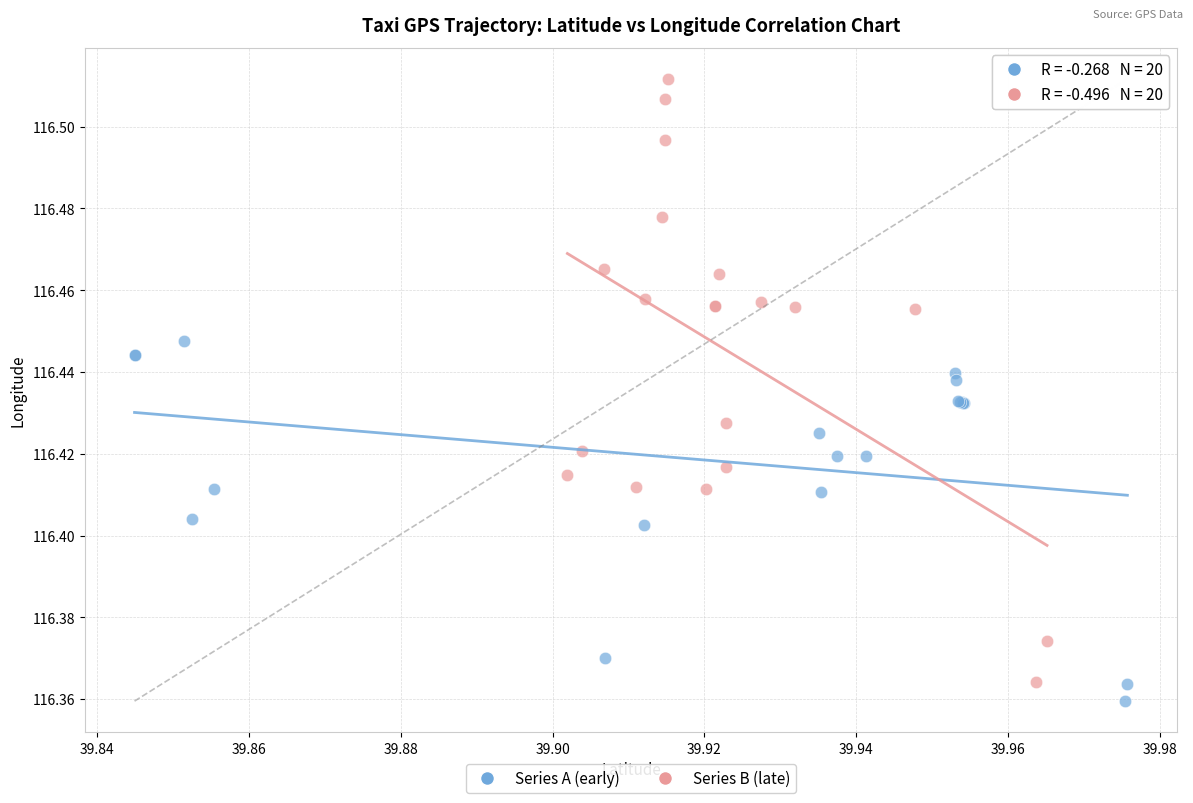

Which series reaches the minimum Y coordinate?

Series A (early)